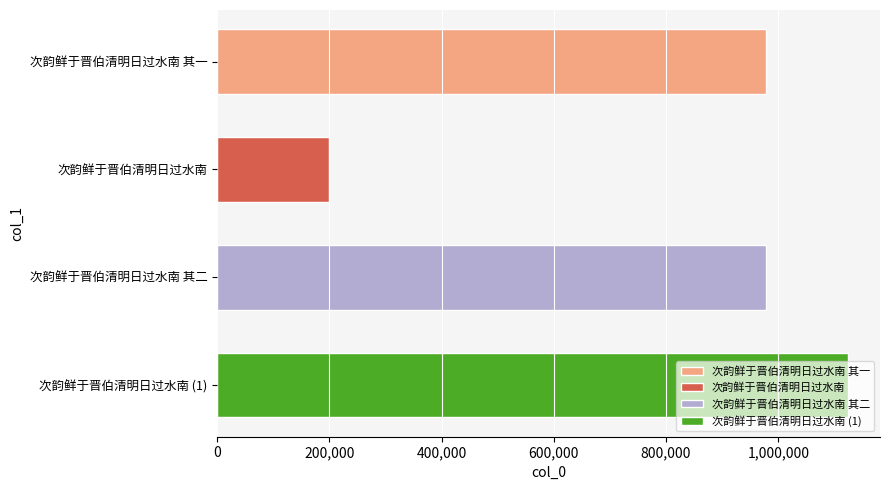

What is the value of the 4th bar from the top?

1125008